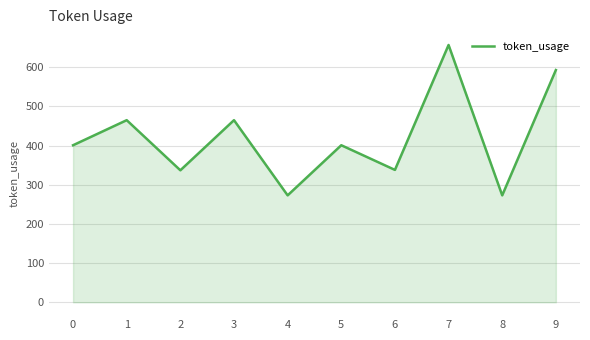

What is the smallest value displayed?

273